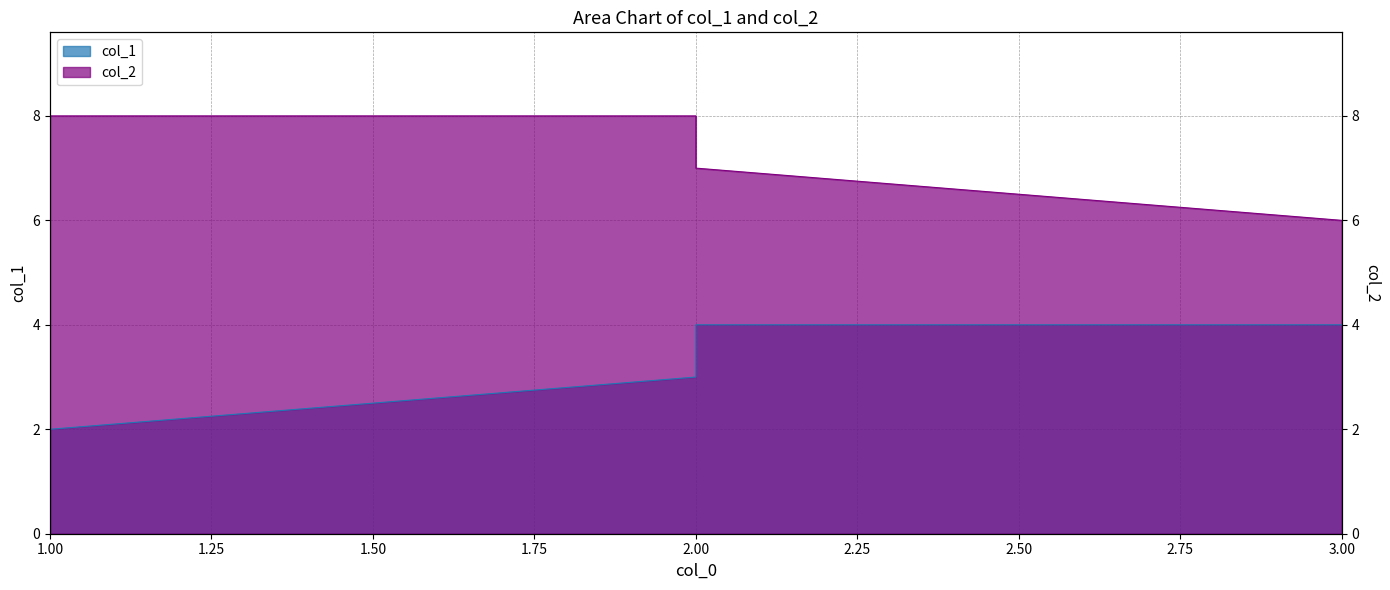

What value does the col_2 series have at 2?

8